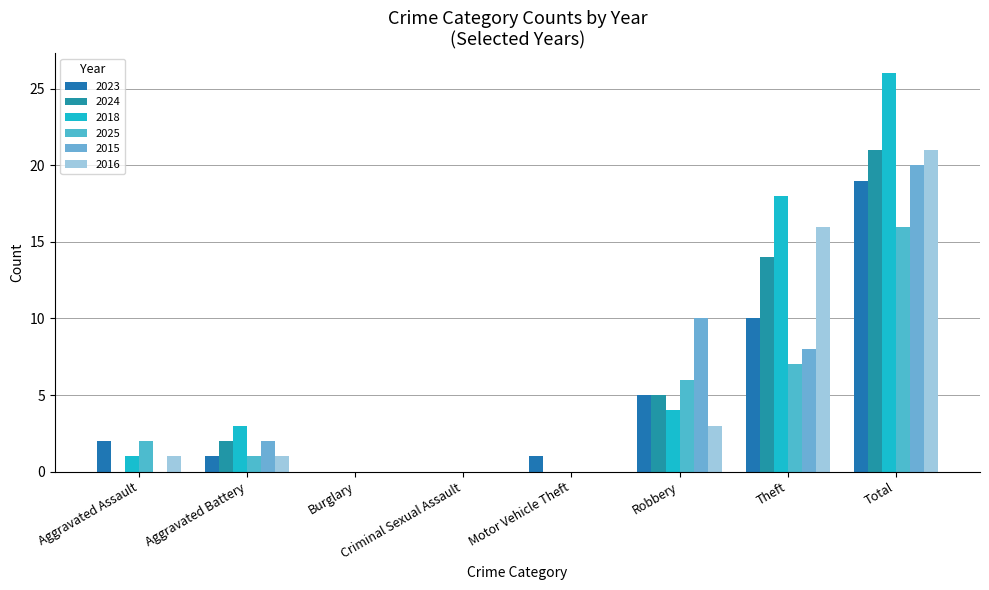

Which series has the widest spread of values?

2018